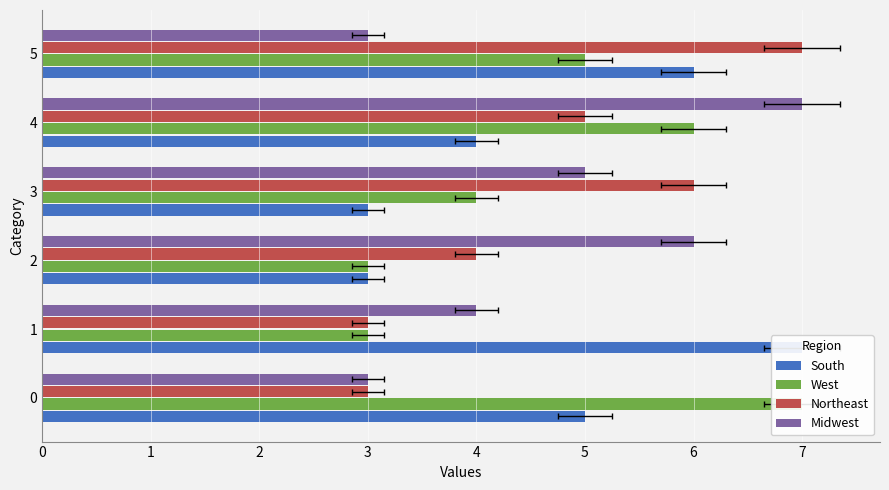

Reading right to left, transcribe all the data shown in this chart.

South: 6	4	3	3	7	5
West: 5	6	4	3	3	7
Northeast: 7	5	6	4	3	3
Midwest: 3	7	5	6	4	3